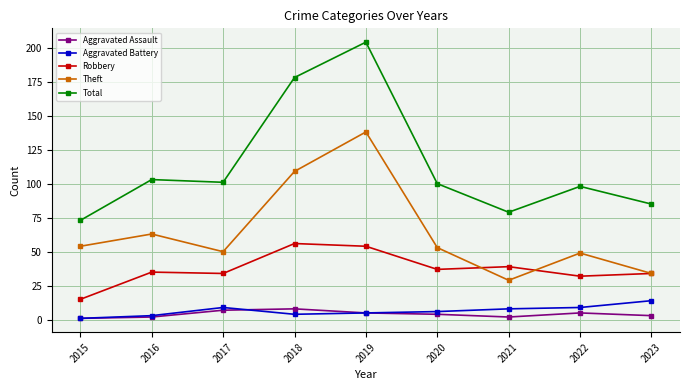

What is the maximum value shown in the chart?

204